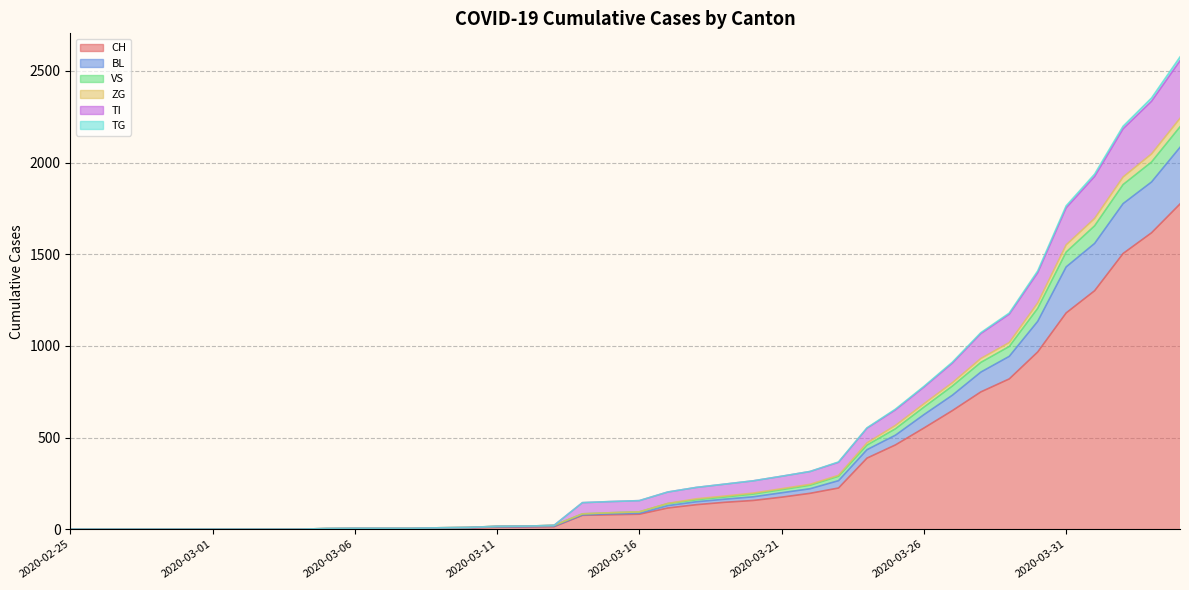

True or false: ZG has more than 0 points higher than both neighbors.

False